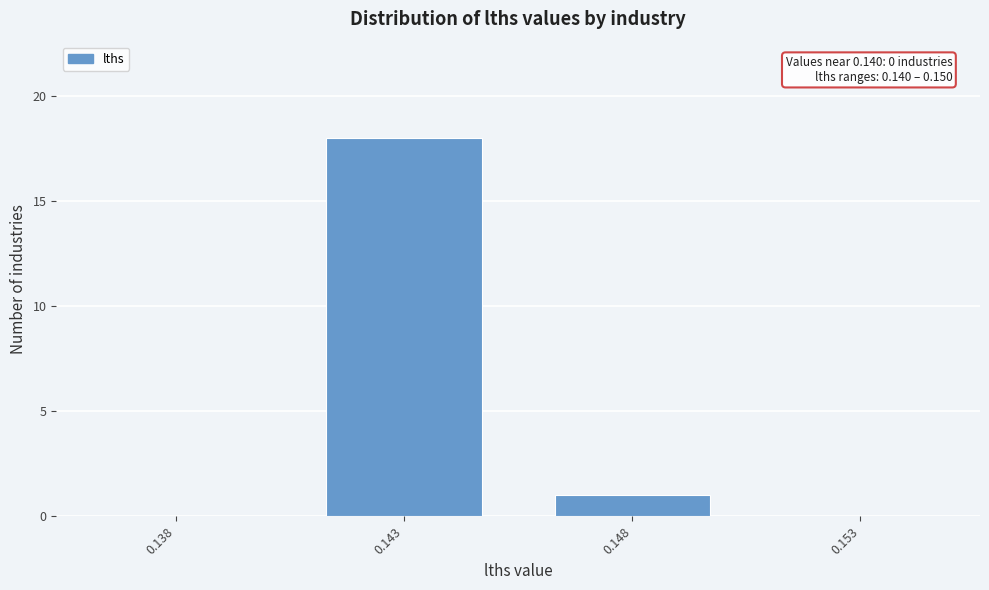

Reading left to right, transcribe all the data shown in this chart.

0.138=0	0.143=18	0.148=1	0.153=0